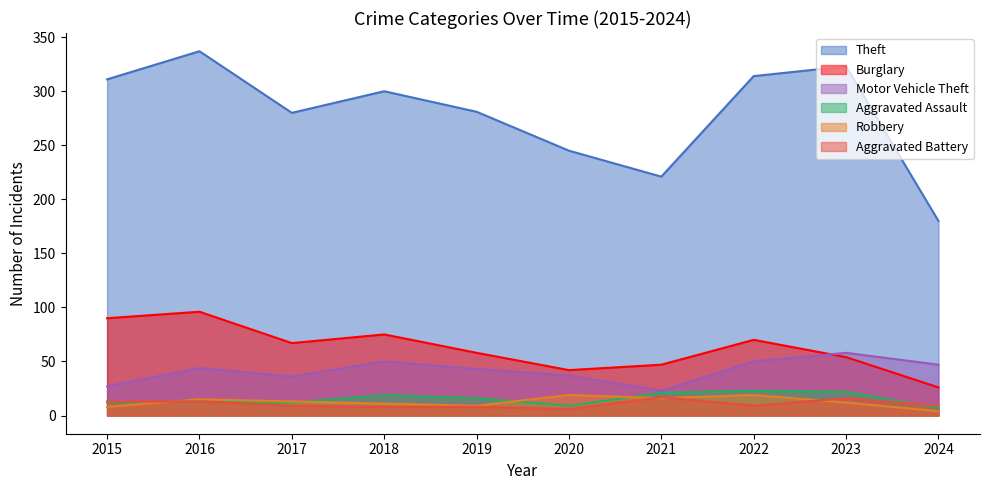

What is the value of the Theft point at the 5th from the left?

281